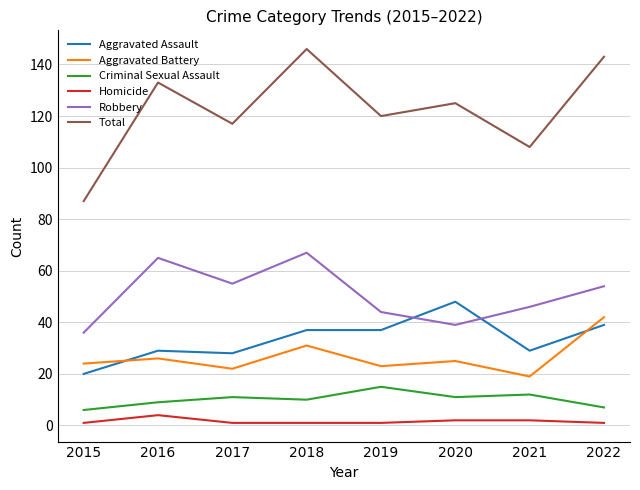

Reading left to right, what are all the values shown in this chart?

Aggravated Assault: 2015=20	2016=29	2017=28	2018=37	2019=37	2020=48	2021=29	2022=39
Aggravated Battery: 2015=24	2016=26	2017=22	2018=31	2019=23	2020=25	2021=19	2022=42
Criminal Sexual Assault: 2015=6	2016=9	2017=11	2018=10	2019=15	2020=11	2021=12	2022=7
Homicide: 2015=1	2016=4	2017=1	2018=1	2019=1	2020=2	2021=2	2022=1
Robbery: 2015=36	2016=65	2017=55	2018=67	2019=44	2020=39	2021=46	2022=54
Total: 2015=87	2016=133	2017=117	2018=146	2019=120	2020=125	2021=108	2022=143